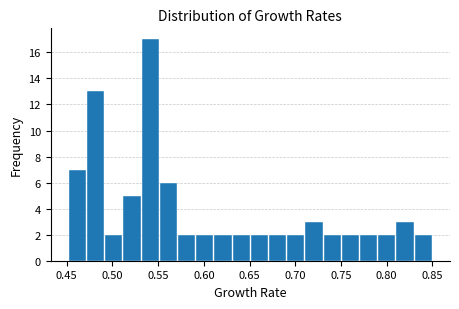

Read against the x-axis, roughly where is the centre of the tallest bar?

0.540